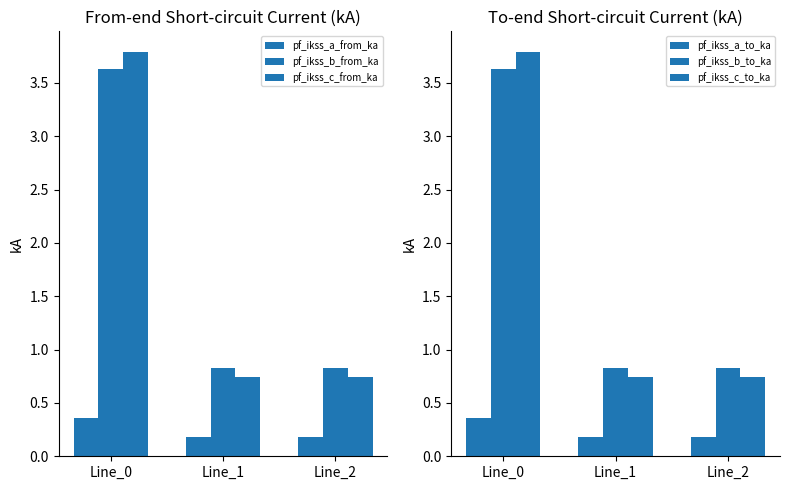

Are the bars horizontal?

No